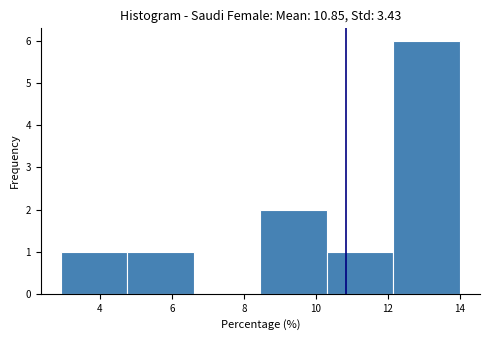

Reading left to right, transcribe this chart: for each bar, give the range it covers on the x-axis and its height. Neither the bar edges nor the heights are printed on the chart, so give them approximately, as read against the axes.

3.0 to 4.8: 1
4.8 to 6.6: 1
6.6 to 8.4: 0
8.4 to 10.4: 2
10.4 to 12.2: 1
12.2 to 14.0: 6